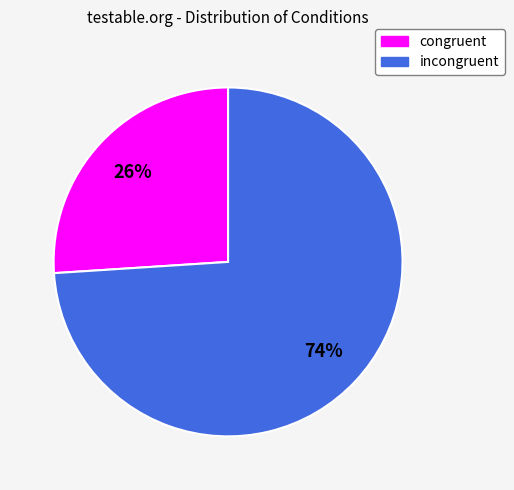

How many segments does this pie chart have?

2